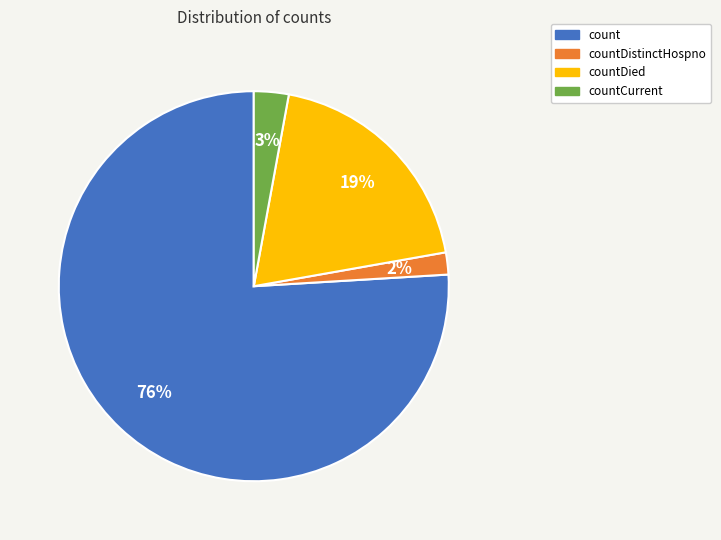

To the nearest percent, what is the average slice percentage?

25%